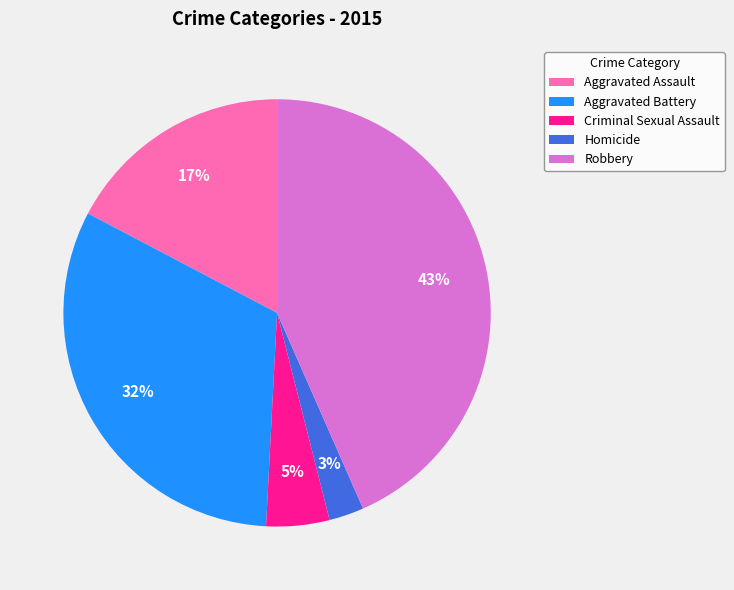

To the nearest percent, what is the combined percentage of Homicide and Aggravated Battery?

35%